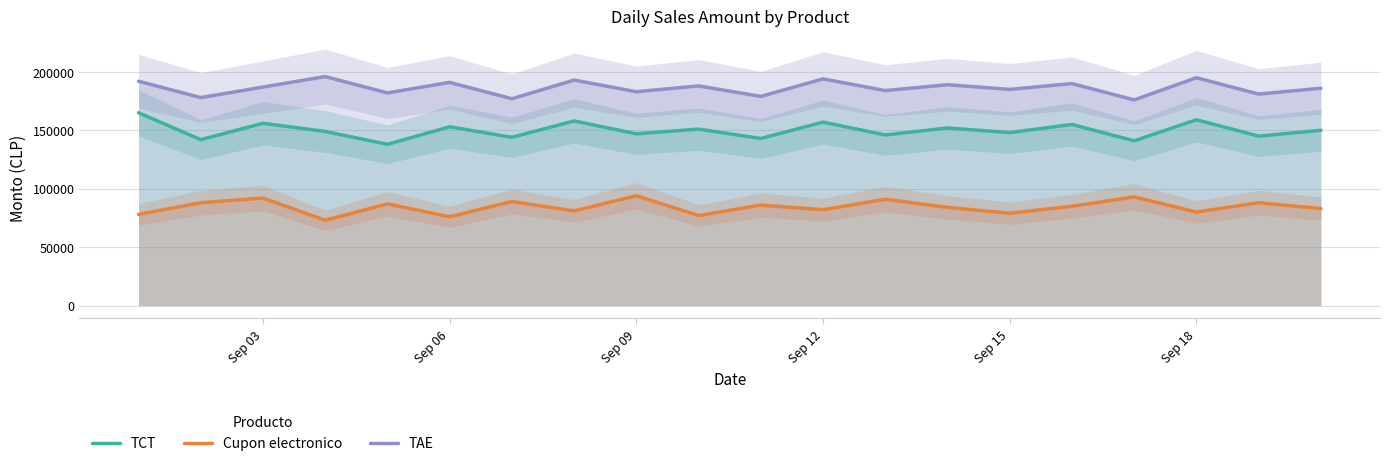

True or false: TAE has a value of 183000 at Sep 09.

True